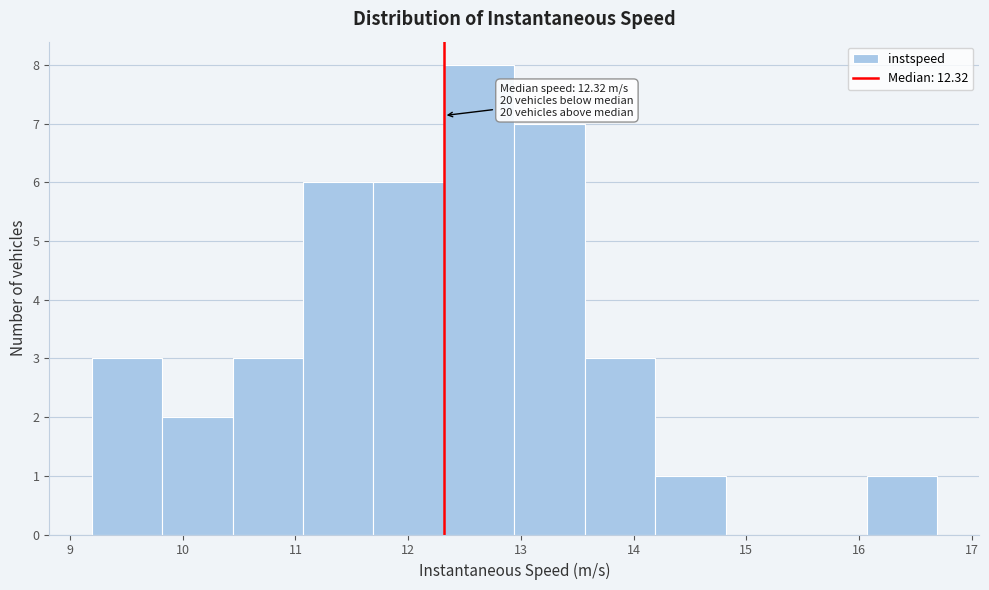

Which range on the x-axis has the tallest bar?

12.3 to 12.9